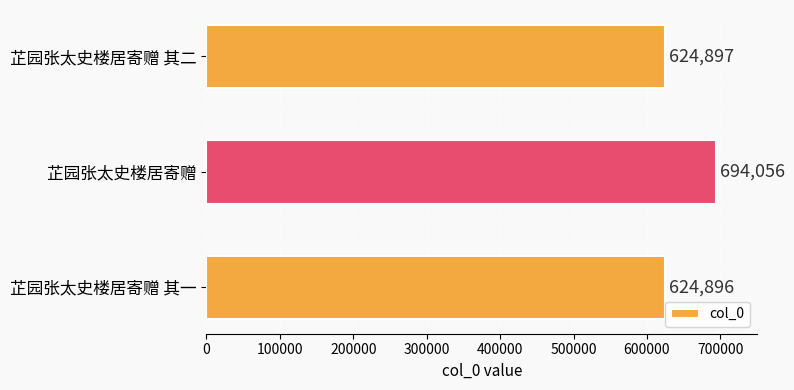

List the labels in order of value, largest first.

芷园张太史楼居寄赠, 芷园张太史楼居寄赠 其二, 芷园张太史楼居寄赠 其一